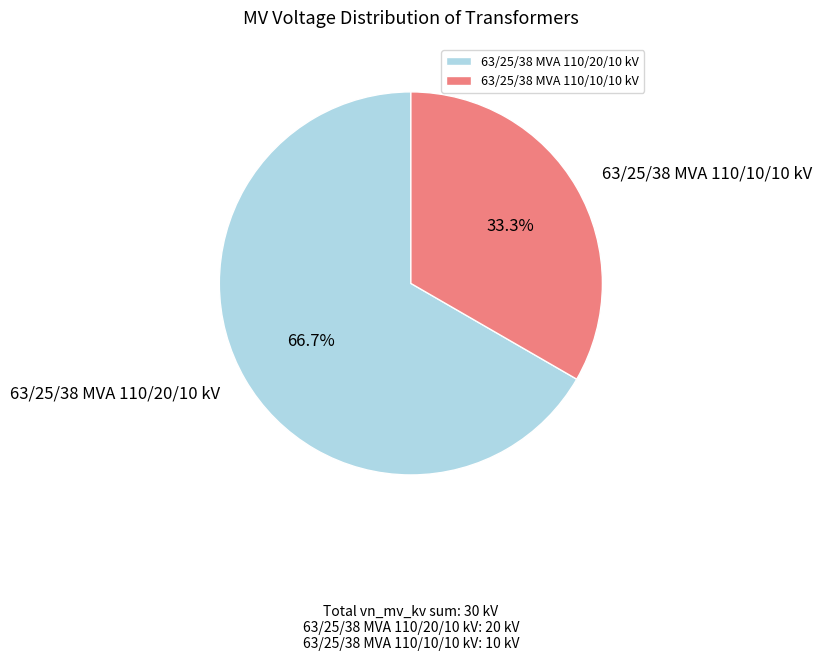

To the nearest percent, what is the average slice percentage?

50%